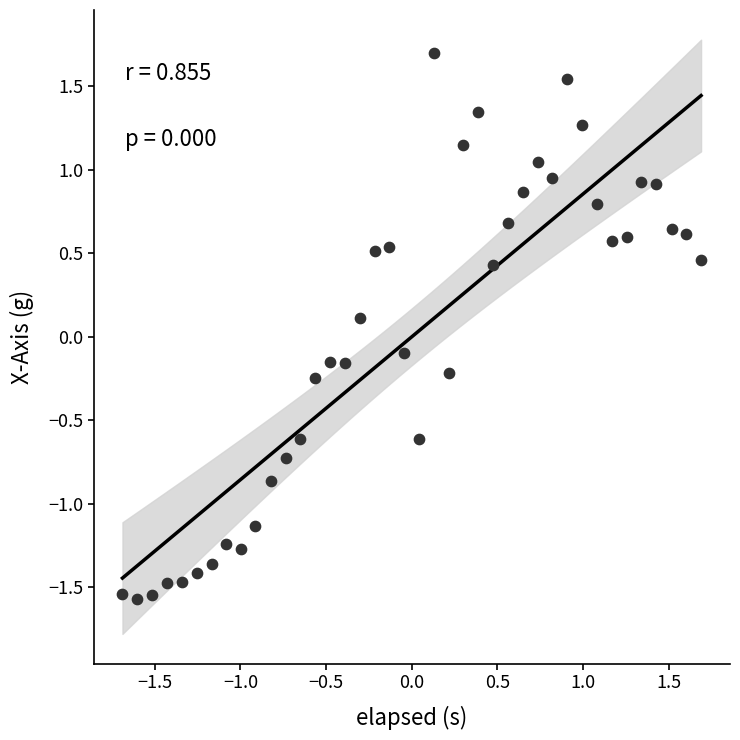

What is the range of Y values (max minus min)?

3.3